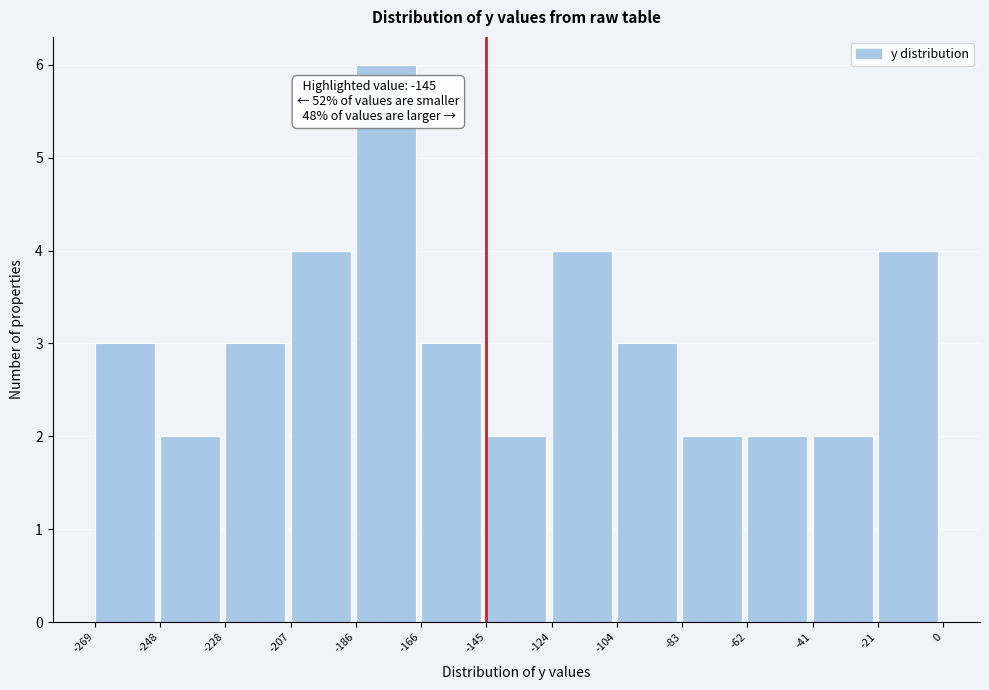

Over which range of the x-axis is the bar tallest?

-186 to -166